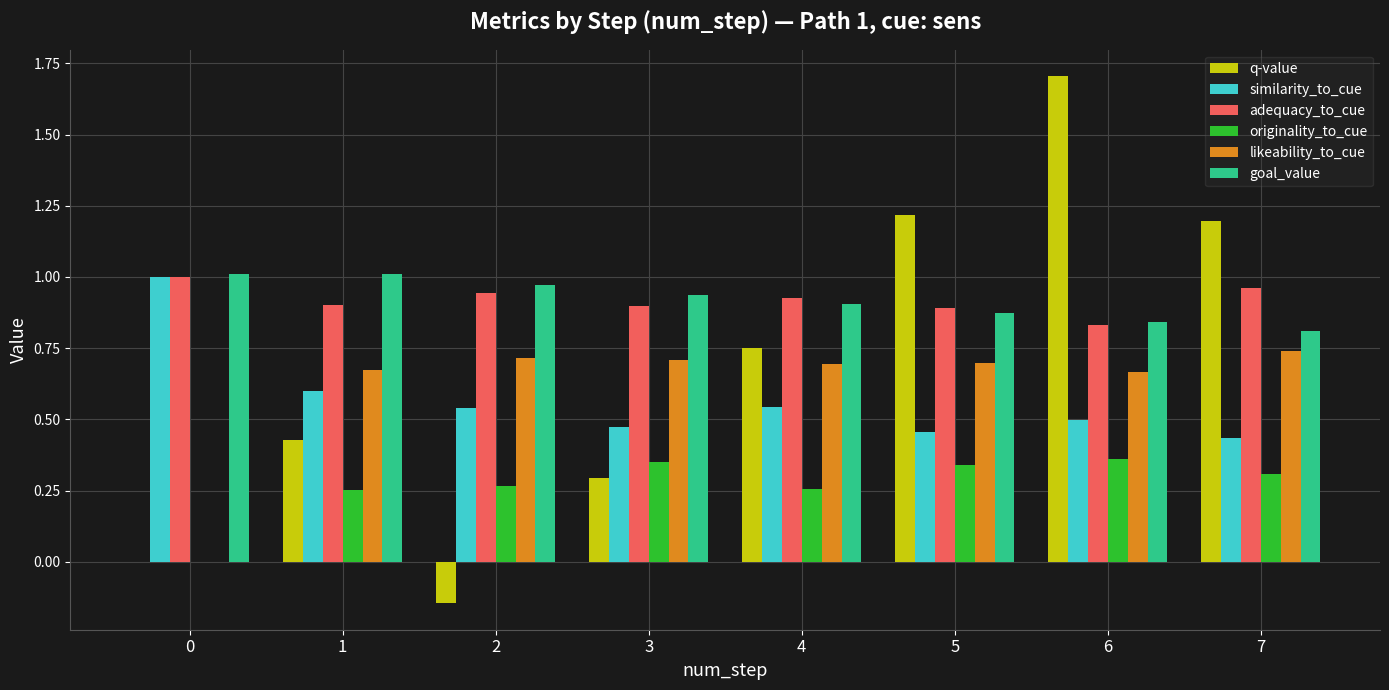

Is the value of originality_to_cue at 1 greater than the value of likeability_to_cue at 3?

No